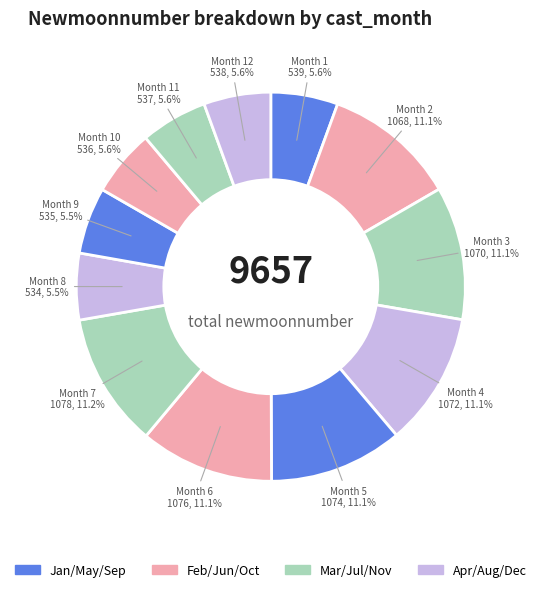

How many segments does this pie chart have?

12